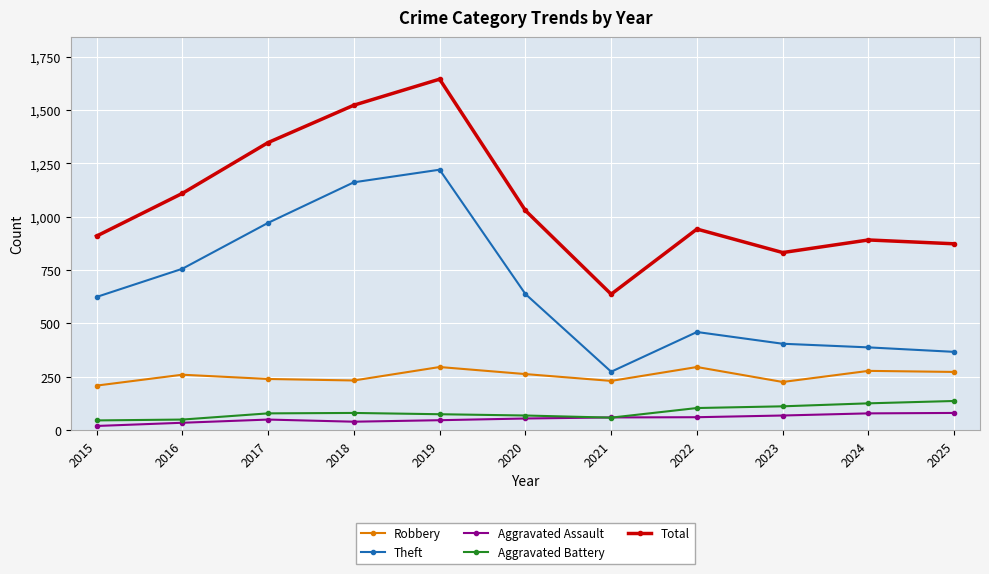

Between 2018 and 2023, which series saw the biggest shift?

Theft